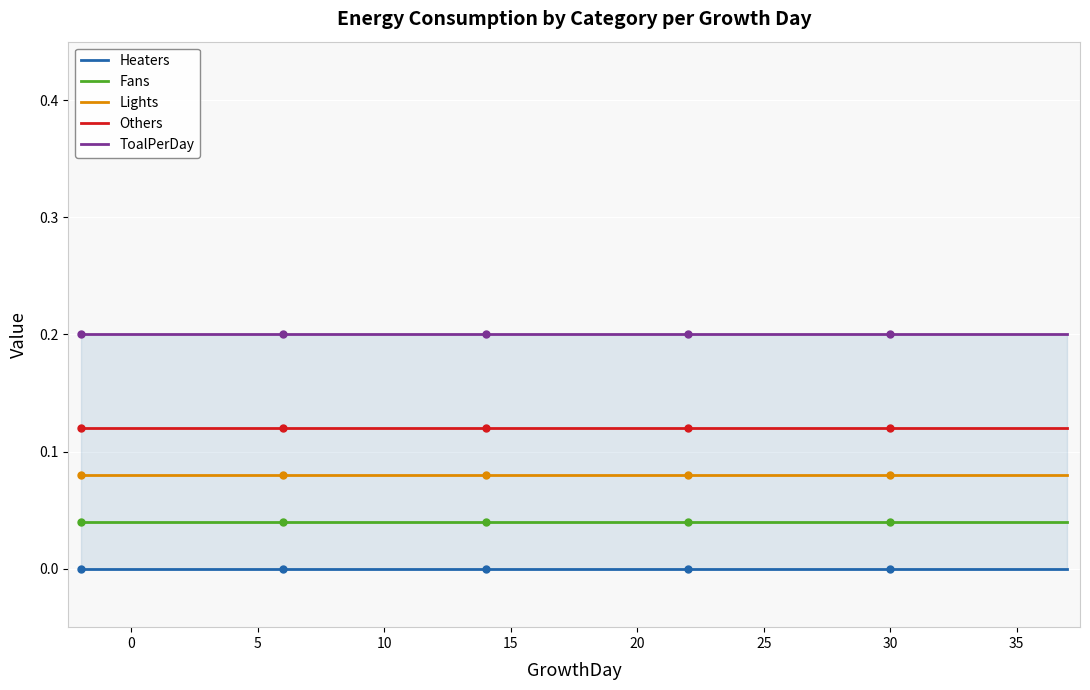

Which series has the largest total across all categories?

ToalPerDay